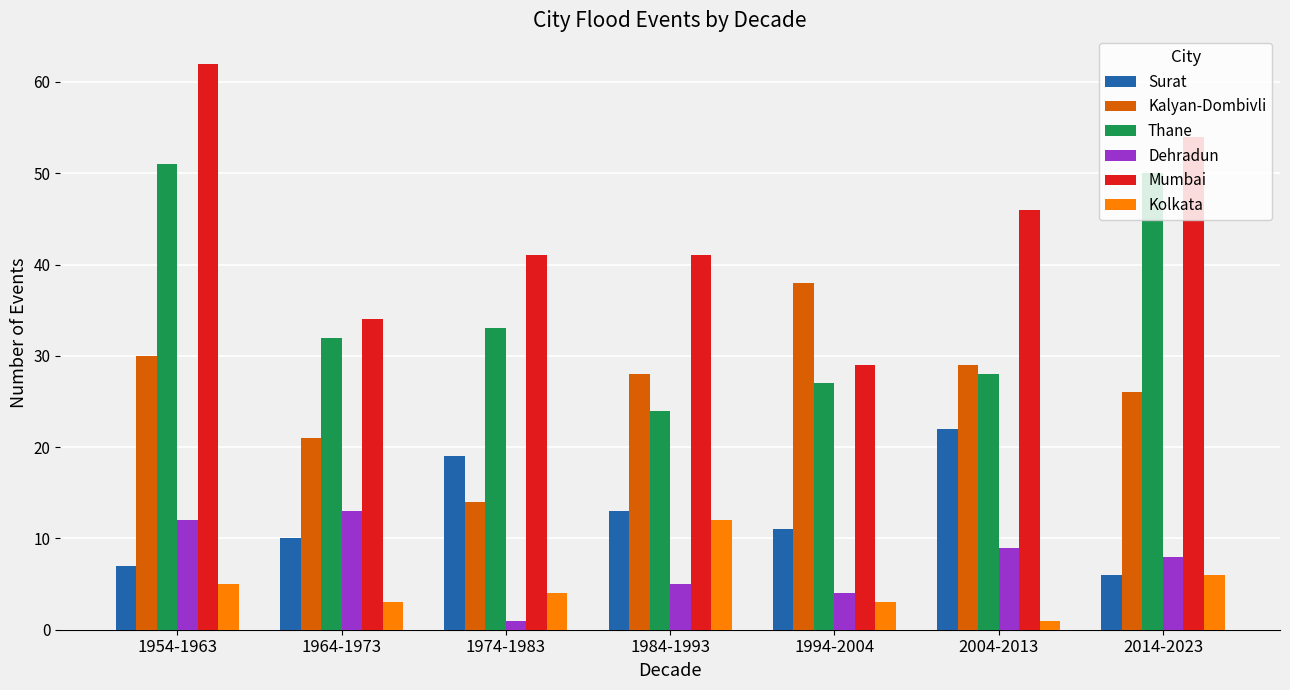

At how many categories does at least one series exceed 6?

7